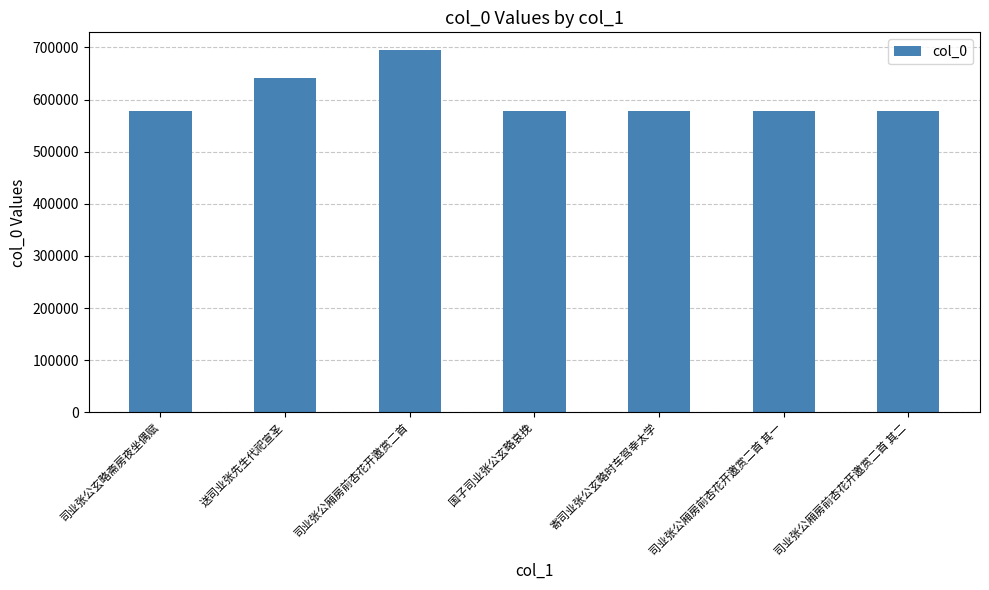

At which label is the value closest to 635706?

送司业张先生代祀宣圣